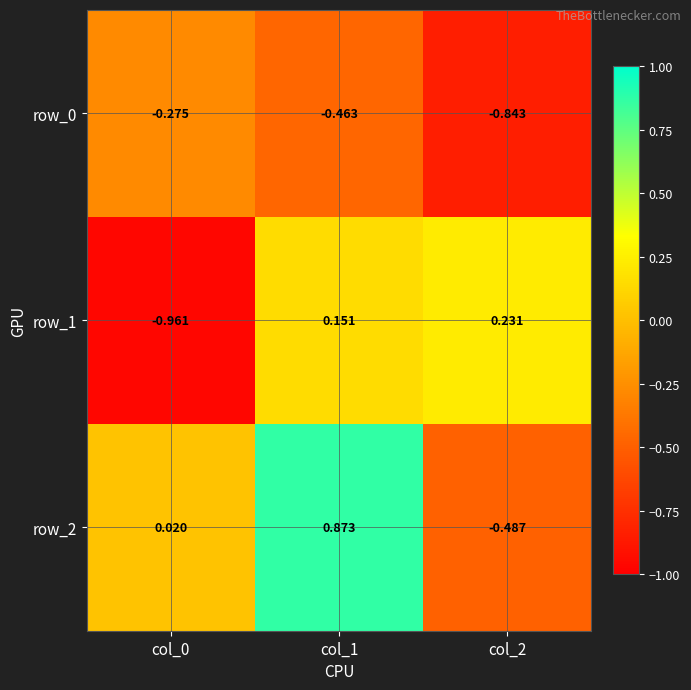

Is the value of row_0 at col_1 greater than the value of row_1 at col_2?

No